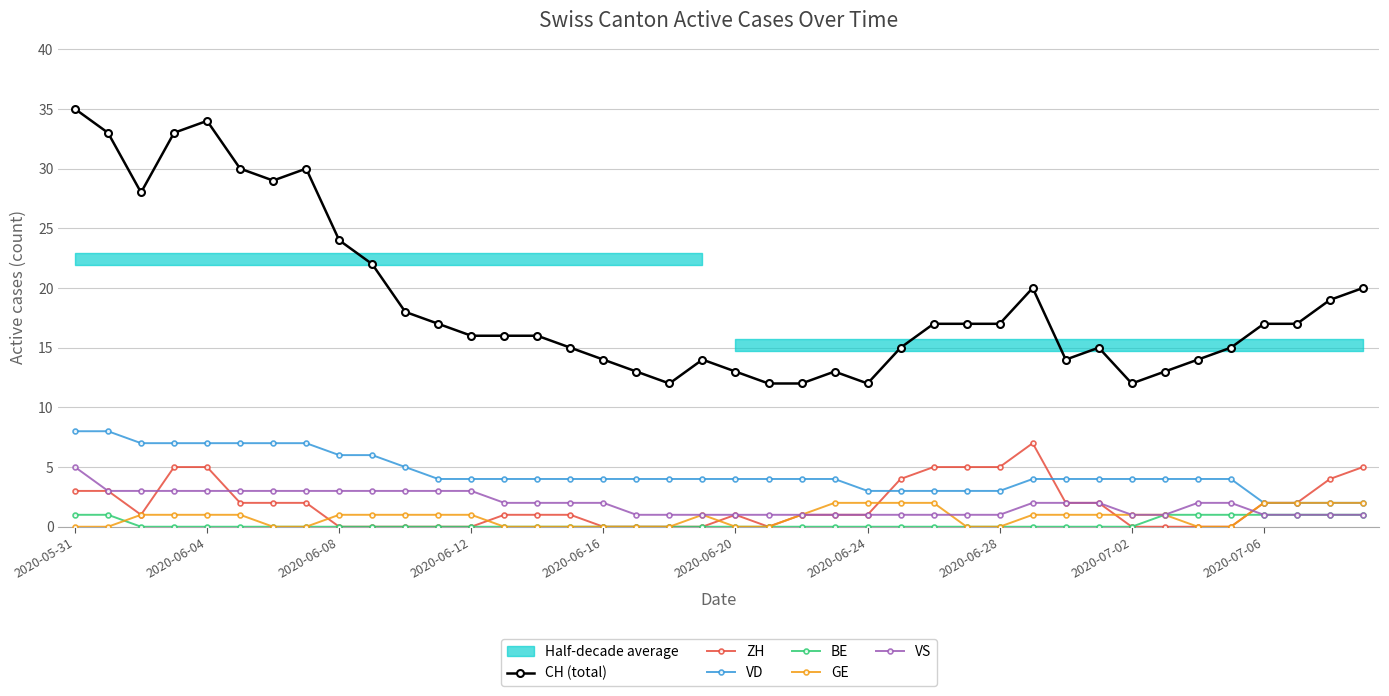

Which category has the lowest value in the BE series?

2020-06-08